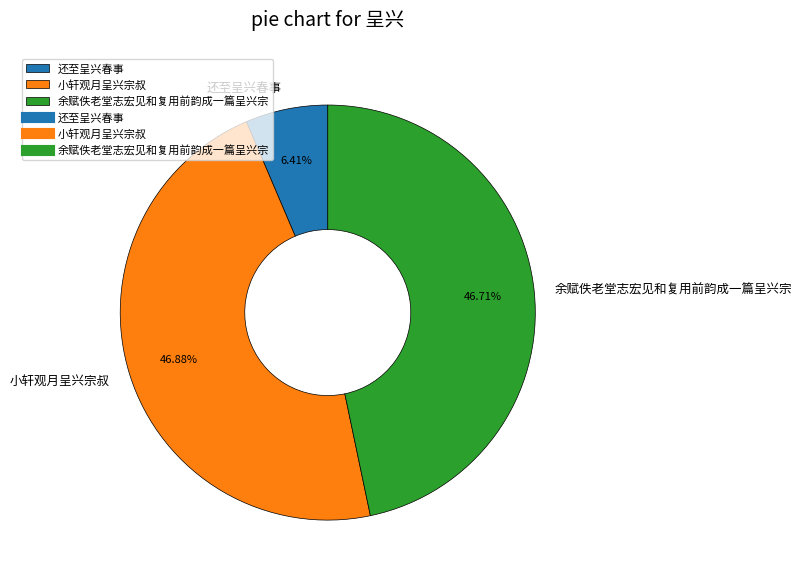

Which category has the smallest portion of the pie?

还至呈兴春事